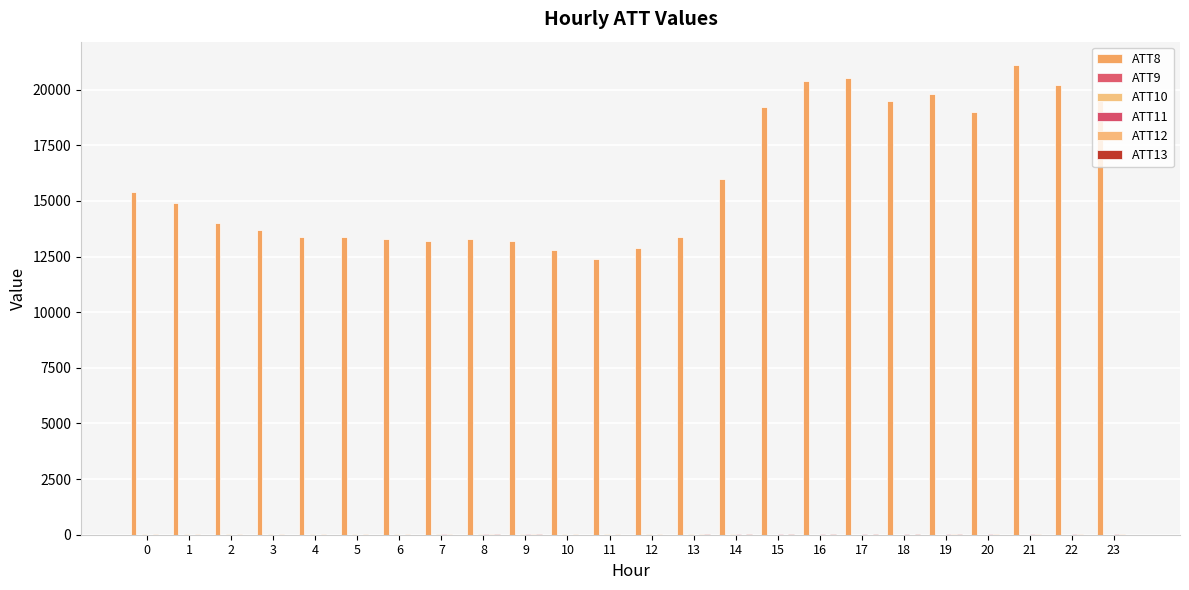

What is the total value across all series at 16?

20447.5